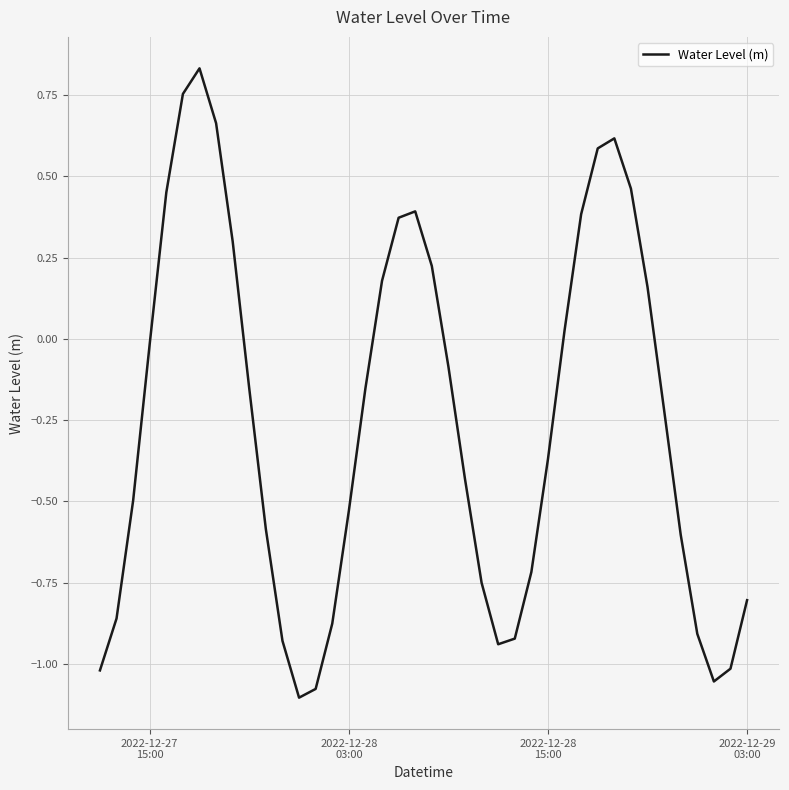

Does the chart display data point markers on the line(s)?

No